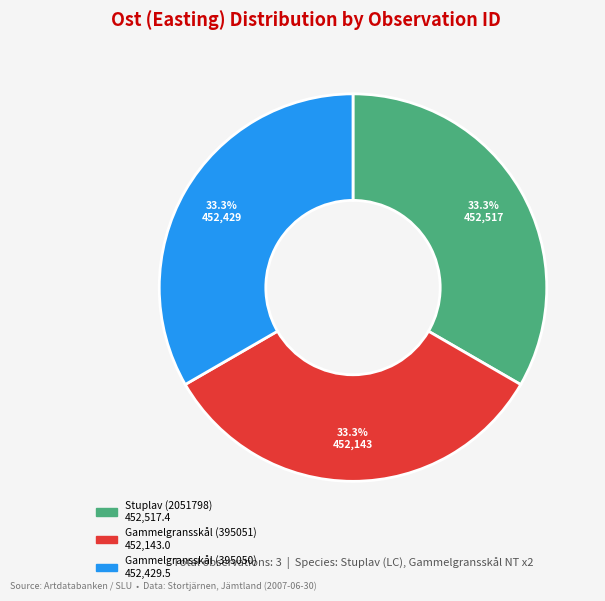

Approximately how many times larger is the value at Gammelgransskål (395051) compared to Stuplav (2051798)?

1.0